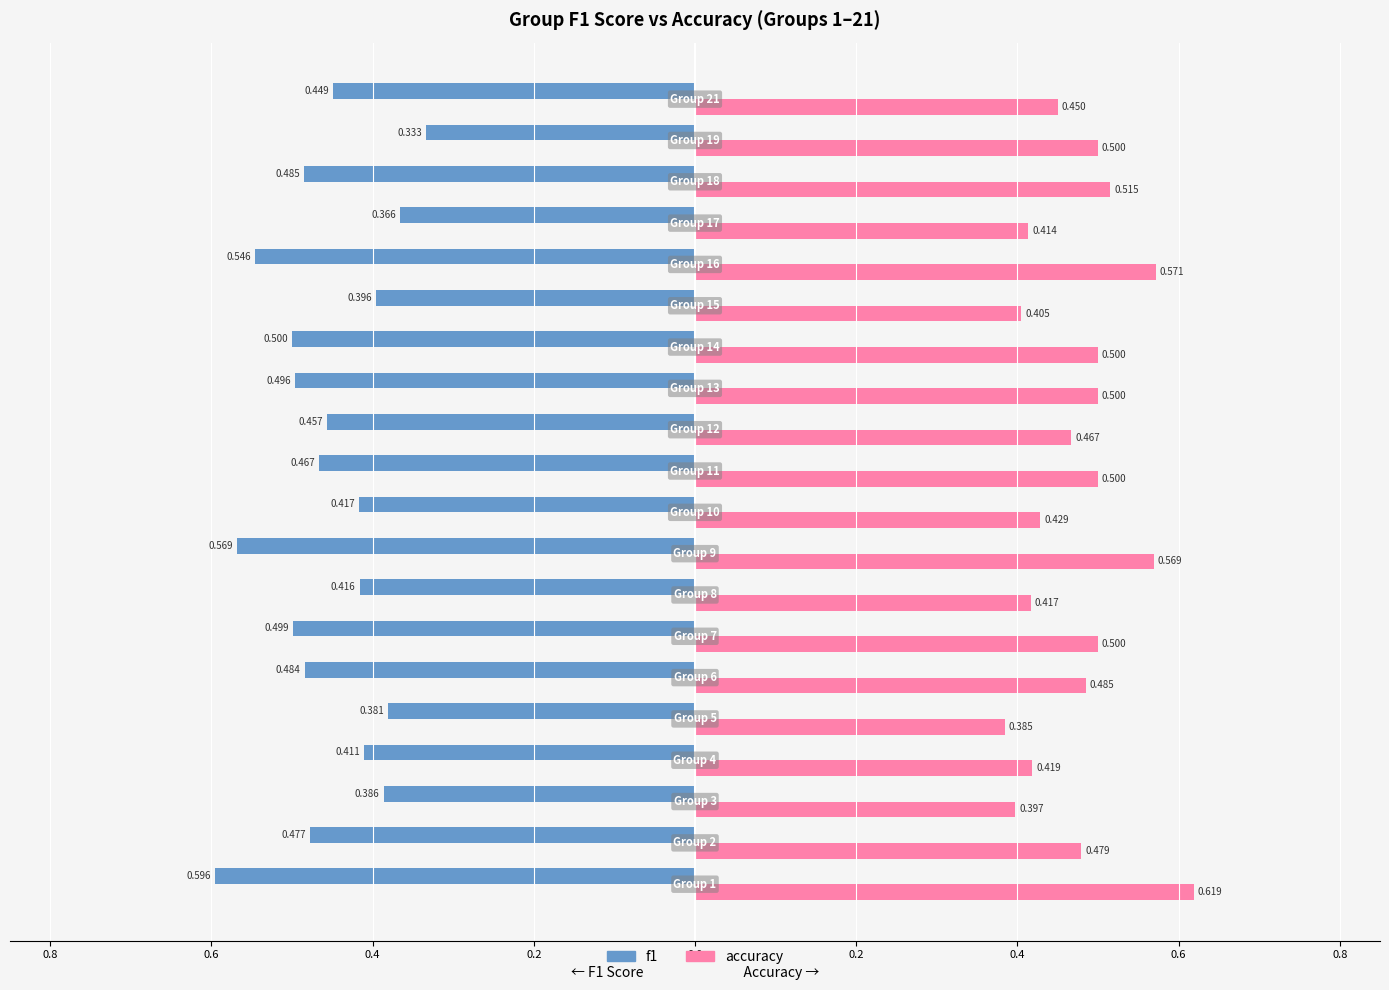

What is the difference between the second highest and minimum values in the accuracy series?

0.2